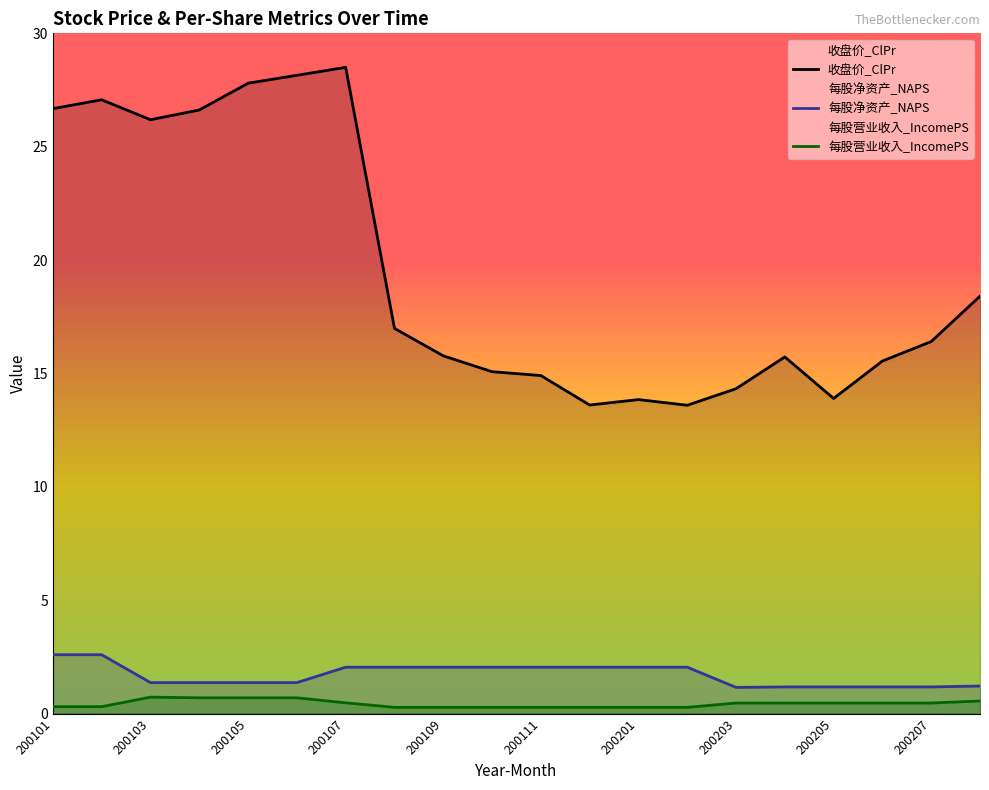

What are all the series names shown in the legend?

收盘价_ClPr, 每股净资产_NAPS, 每股营业收入_IncomePS